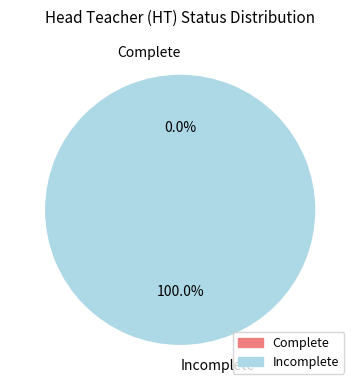

How many segments does this pie chart have?

2